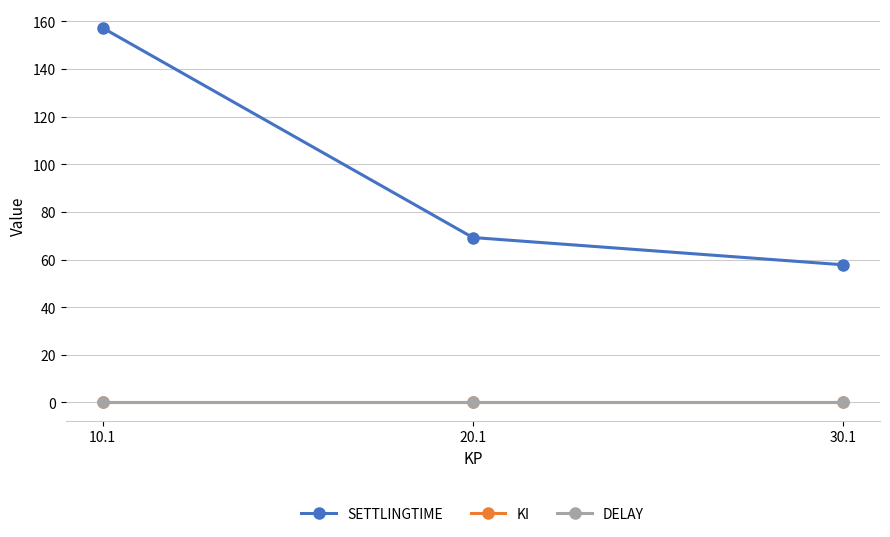

Which series has the widest spread of values?

SETTLINGTIME